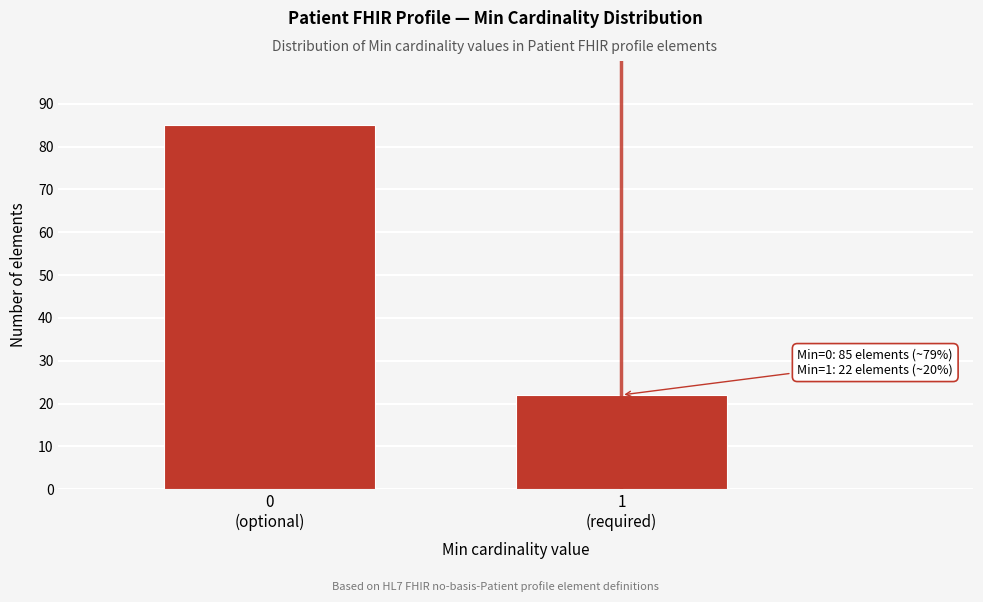

Reading right to left, extract all data points from this chart.

22	85